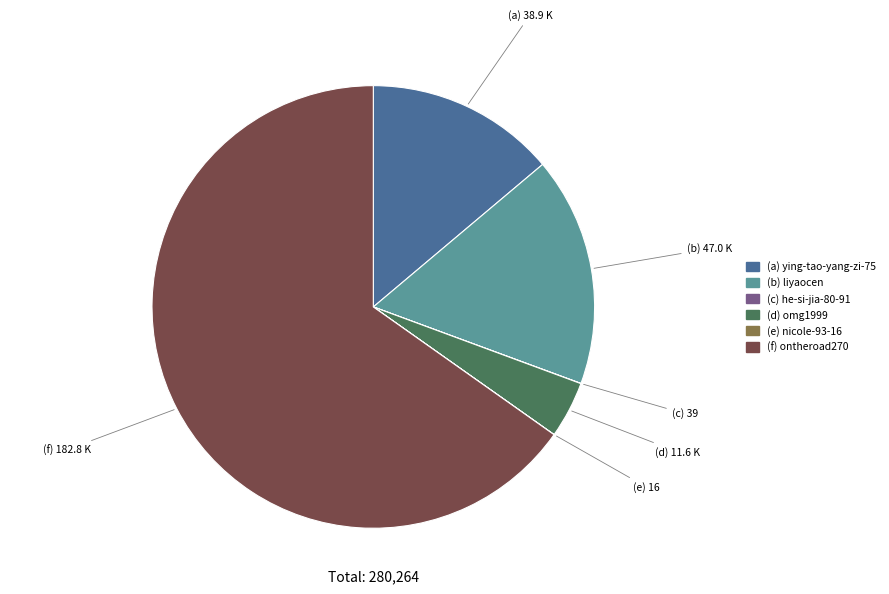

Is there any slice that represents more than half of the pie?

Yes